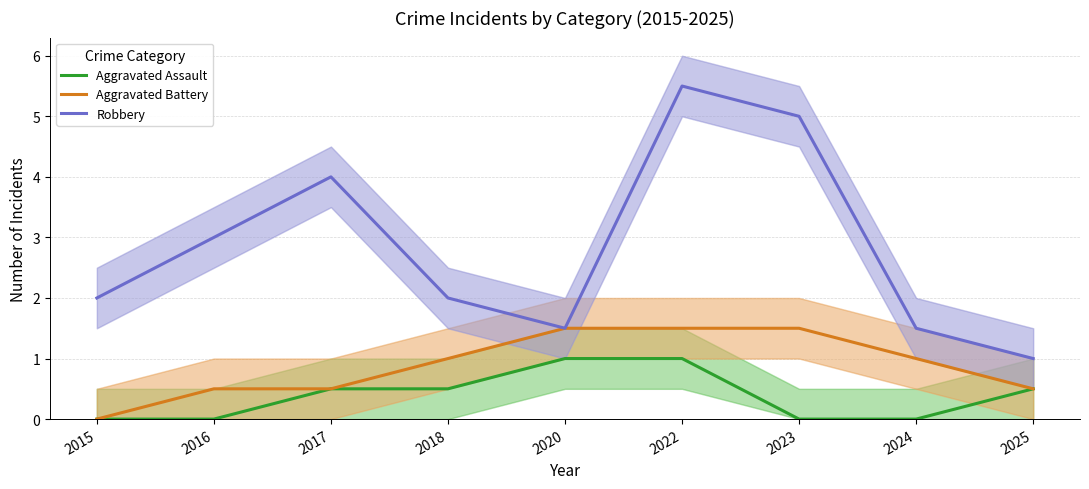

Count the number of categories in the chart.

9